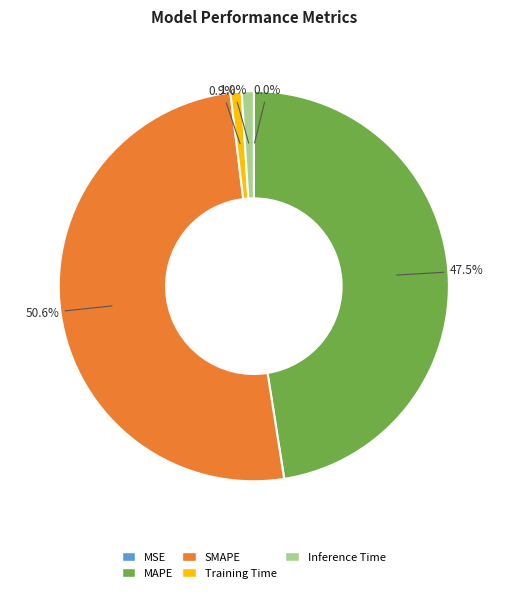

What percentage is the Training Time slice, to the nearest percent?

1%